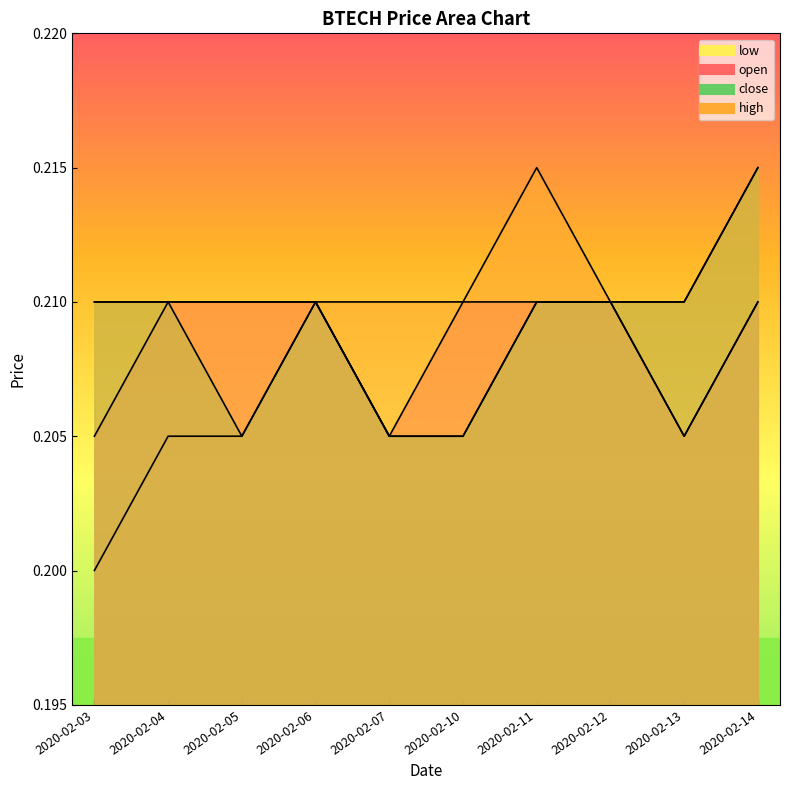

Which series has the largest range (max minus min)?

close